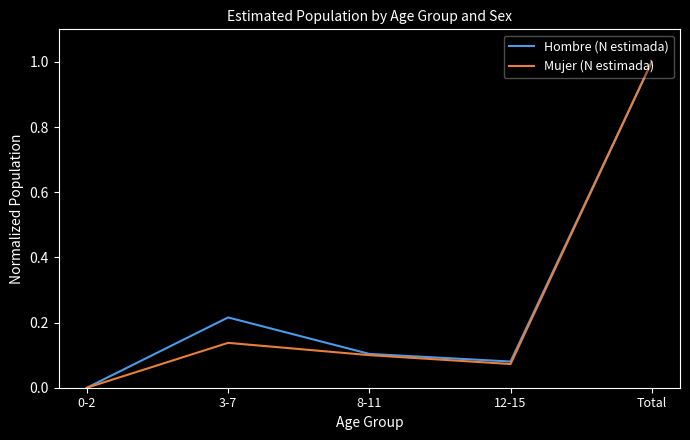

Is the value of Hombre (N estimada) at 3-7 greater than the value of Mujer (N estimada) at Total?

No